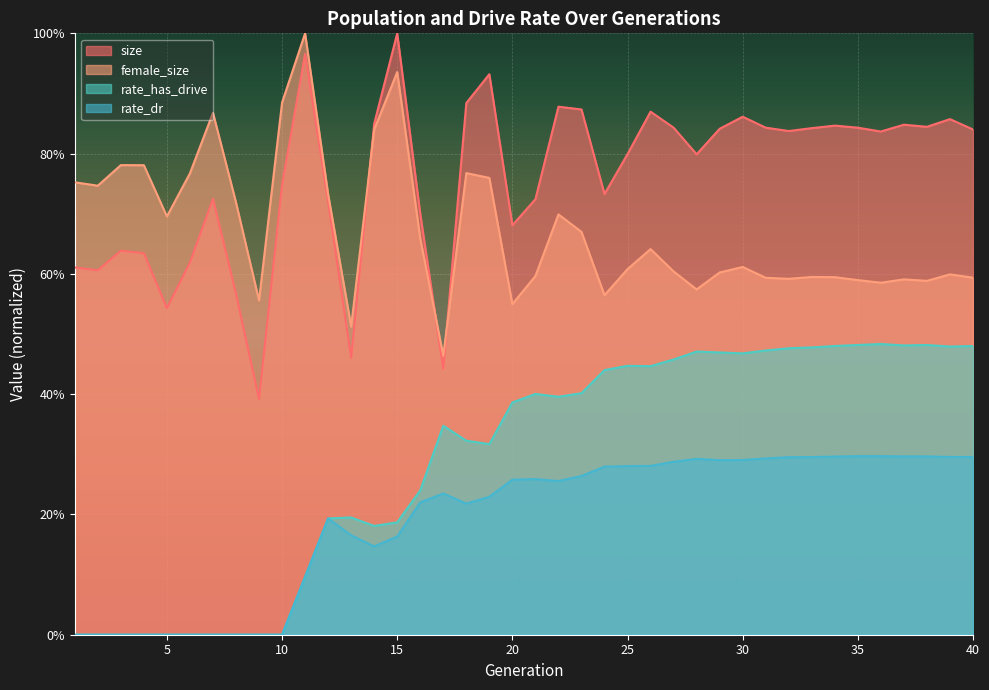

How many lines are shown in the chart?

4